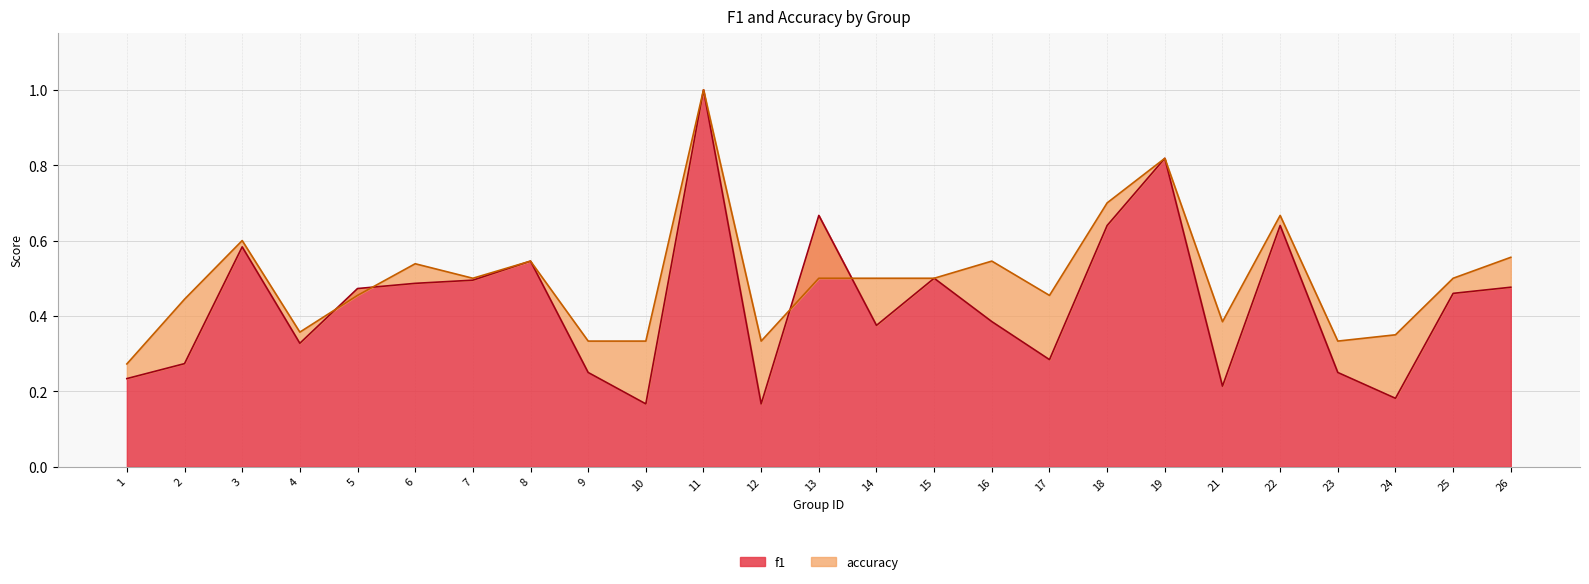

How many interior local peaks does the accuracy series have?

7